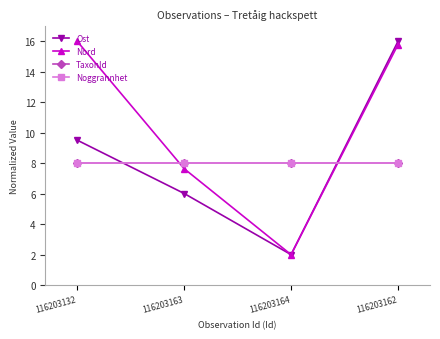

Which series has the largest range (max minus min)?

Ost